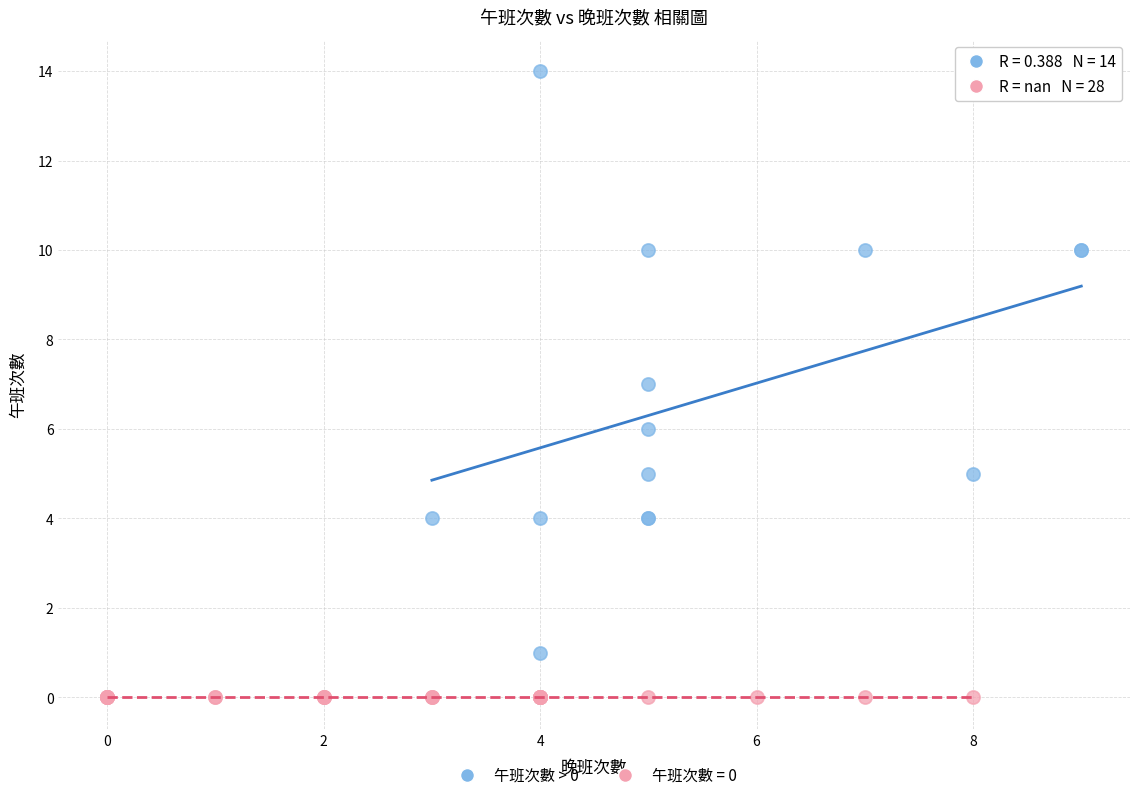

Which series reaches the minimum Y coordinate?

午班次數 = 0